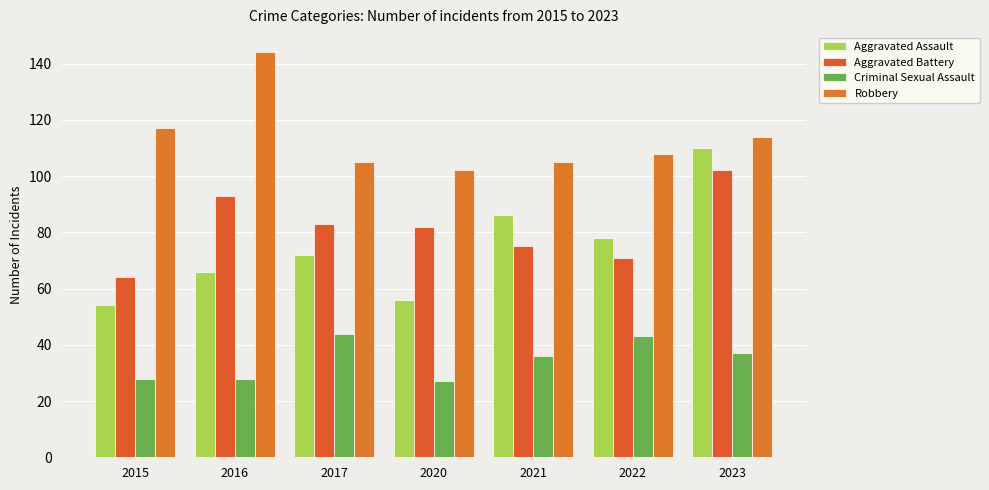

What is the value of the Criminal Sexual Assault bar at the 5th from the left?

36